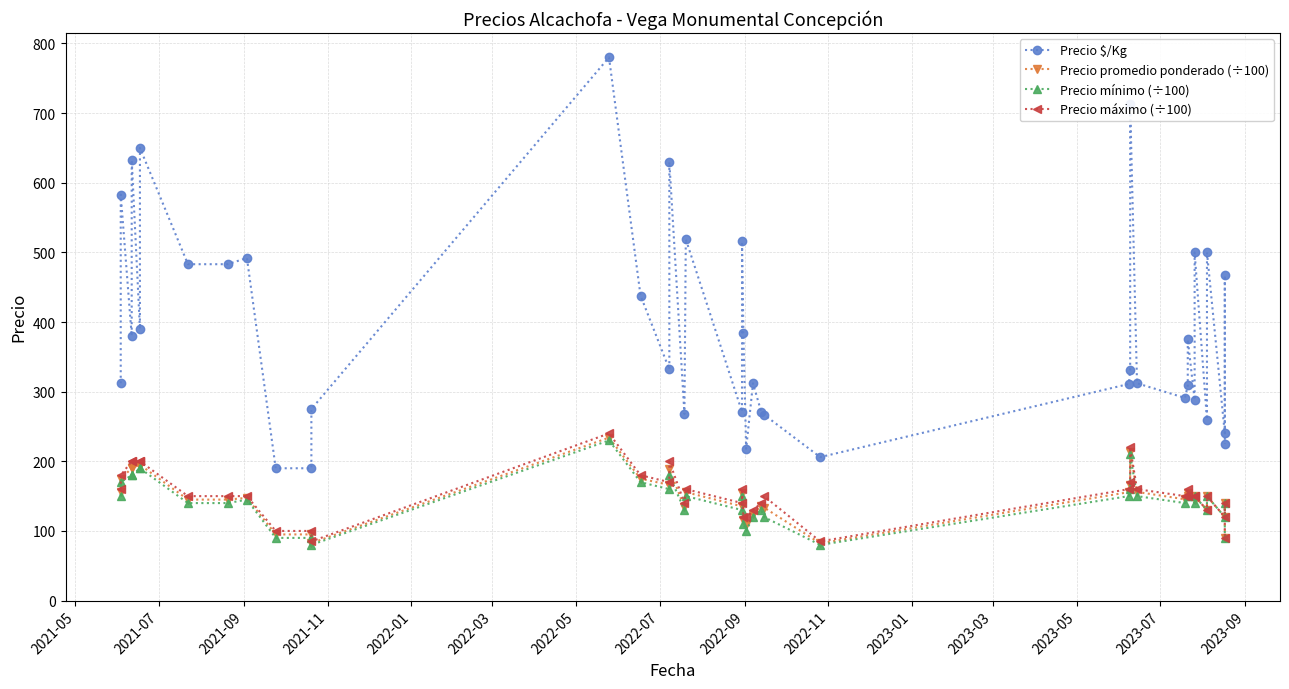

Reading left to right, list all the values displayed in this chart.

Precio $/Kg: 312.0	583.0	380.0	633.0	390.0	650.0	483.0	483.0	492.0	190.0	190.0	275.0	780.0	438.0	332.0	630.0	268.0	519.0	271.0	516.0	384.0	218.0	312.0	271.0	267.0	206.0	311.0	331.0	713.0	312.0	291.0	309.0	375.0	288.0	500.0	260.0	500.0	240.0	467.0	225.0
Precio promedio ponderado (÷100): 156.0	175.0	190.0	190.0	195.0	195.0	145.0	145.0	147.5	95.0	95.0	82.5	234.0	175.0	166.2	189.1	133.8	155.7	135.3	154.7	115.3	109.1	125.0	135.7	133.6	82.2	155.7	165.3	213.8	156.0	145.5	154.3	150.0	143.8	150.0	130.0	150.0	120.0	140.0	90.0
Precio mínimo (÷100): 150.0	170.0	180.0	180.0	190.0	190.0	140.0	140.0	145.0	90.0	90.0	80.0	230.0	170.0	160.0	180.0	130.0	150.0	130.0	150.0	110.0	100.0	120.0	130.0	120.0	80.0	150.0	160.0	210.0	150.0	140.0	150.0	150.0	140.0	150.0	130.0	150.0	120.0	140.0	90.0
Precio máximo (÷100): 160.0	180.0	200.0	200.0	200.0	200.0	150.0	150.0	150.0	100.0	100.0	85.0	240.0	180.0	170.0	200.0	140.0	160.0	140.0	160.0	120.0	120.0	130.0	140.0	150.0	85.0	160.0	170.0	220.0	160.0	150.0	160.0	150.0	150.0	150.0	130.0	150.0	120.0	140.0	90.0